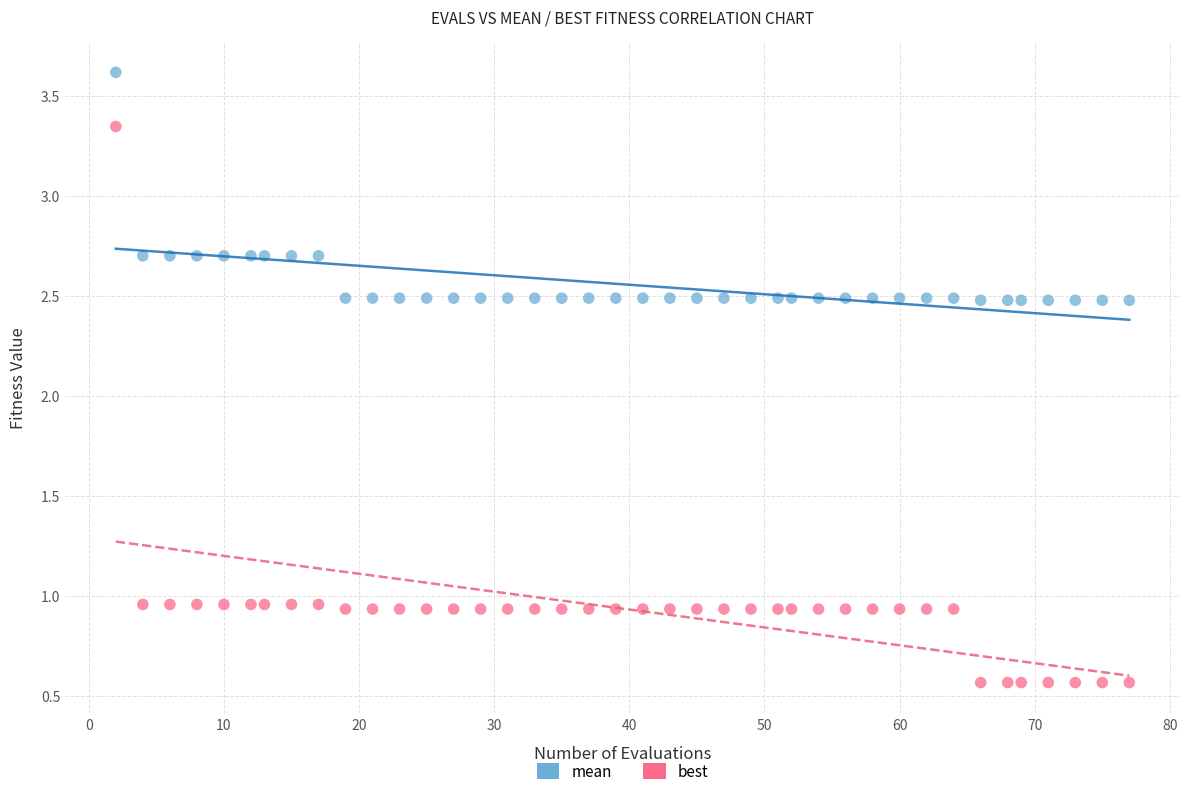

Across all data points, what is the range of X values (max minus min)?

75.0